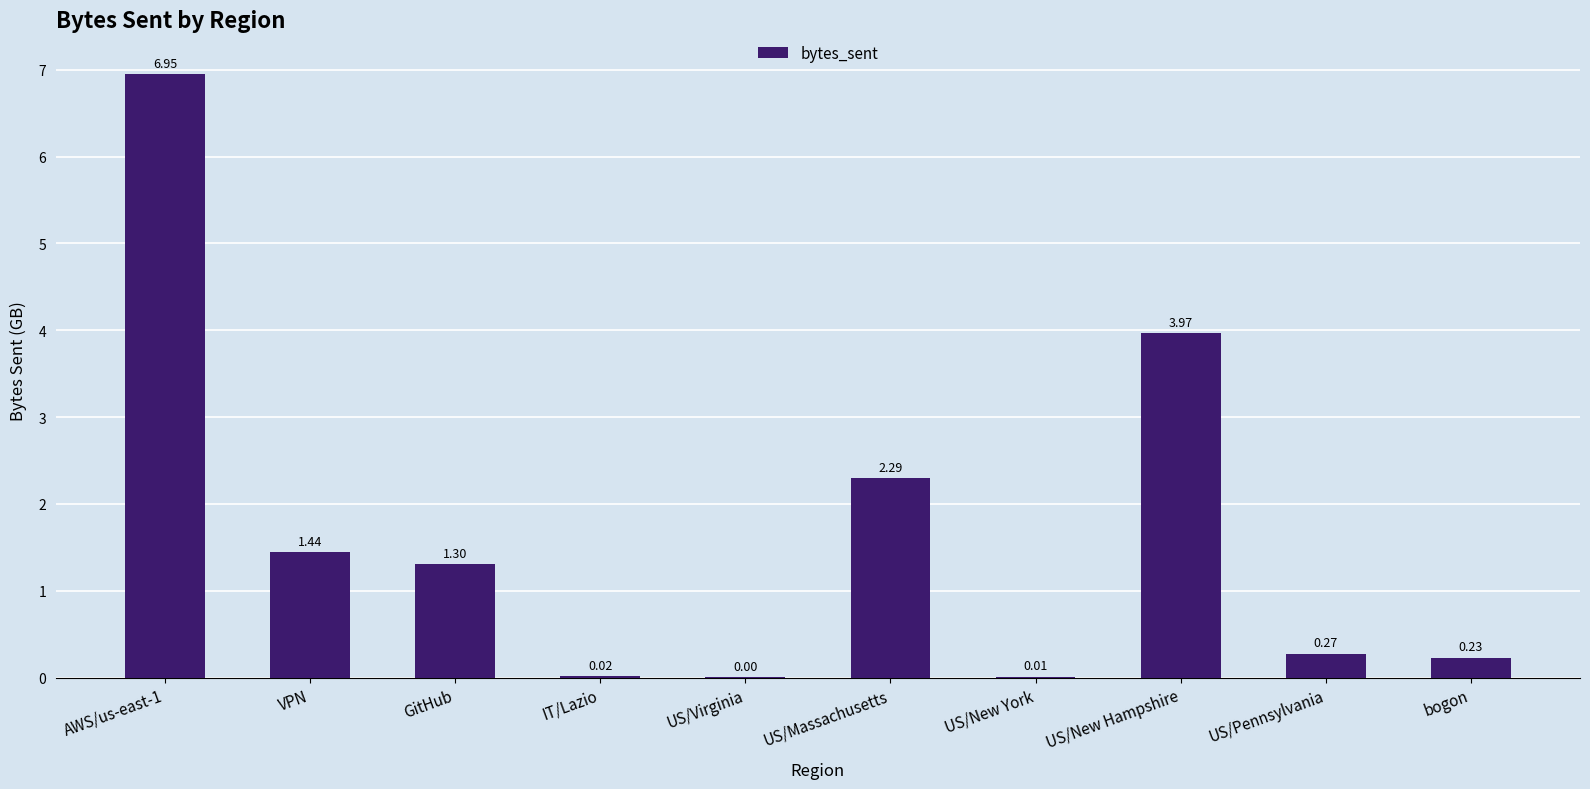

Which has a higher value, US/New Hampshire or GitHub?

US/New Hampshire